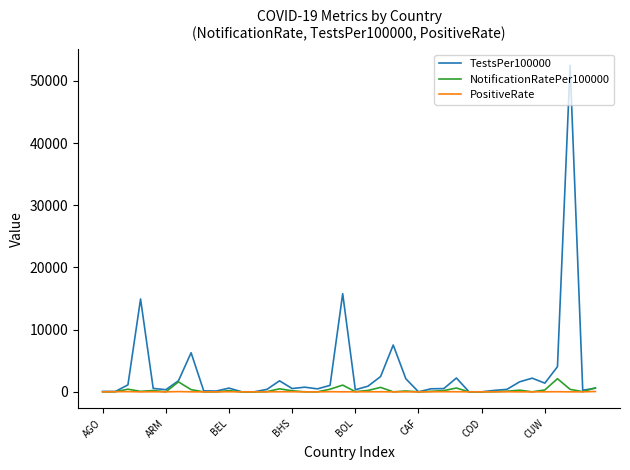

What is the greatest value displayed?

52500.5